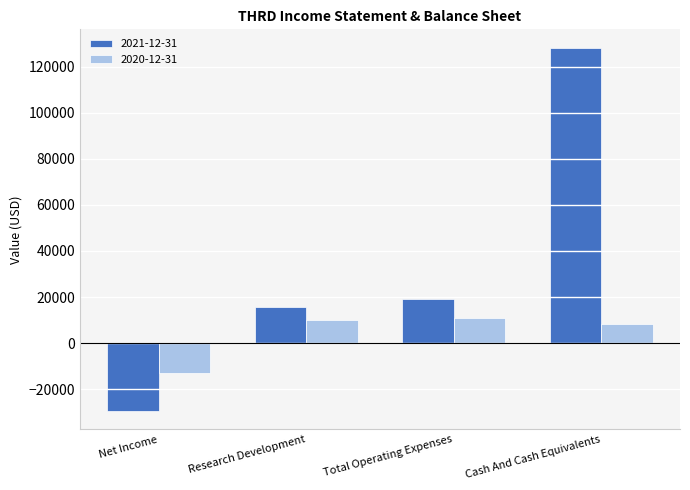

At Total Operating Expenses, list the series in order from largest to smallest.

2021-12-31, 2020-12-31